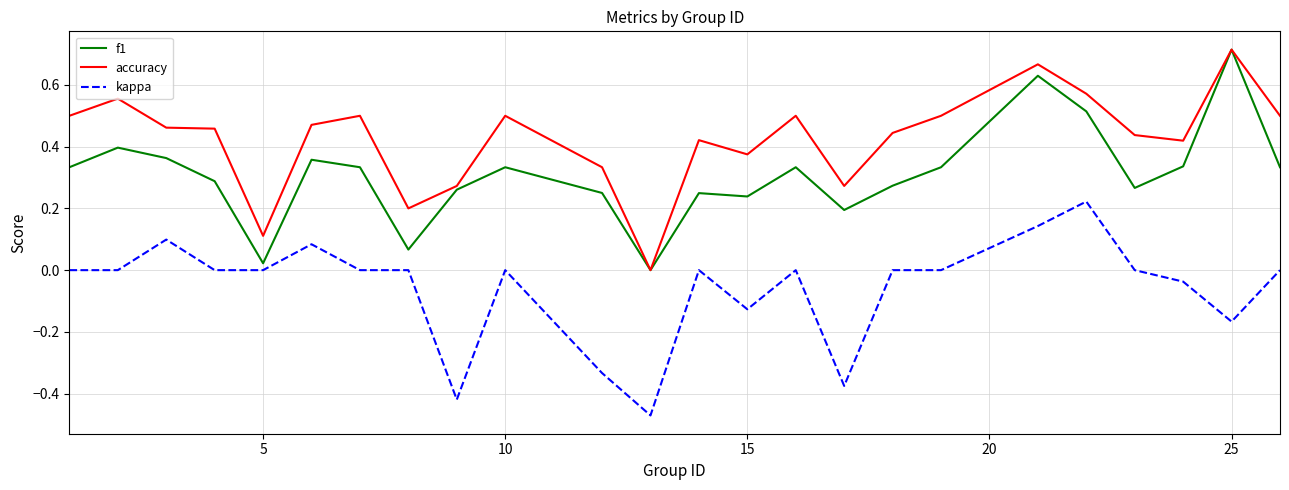

True or false: accuracy and kappa intersect in this chart.

False